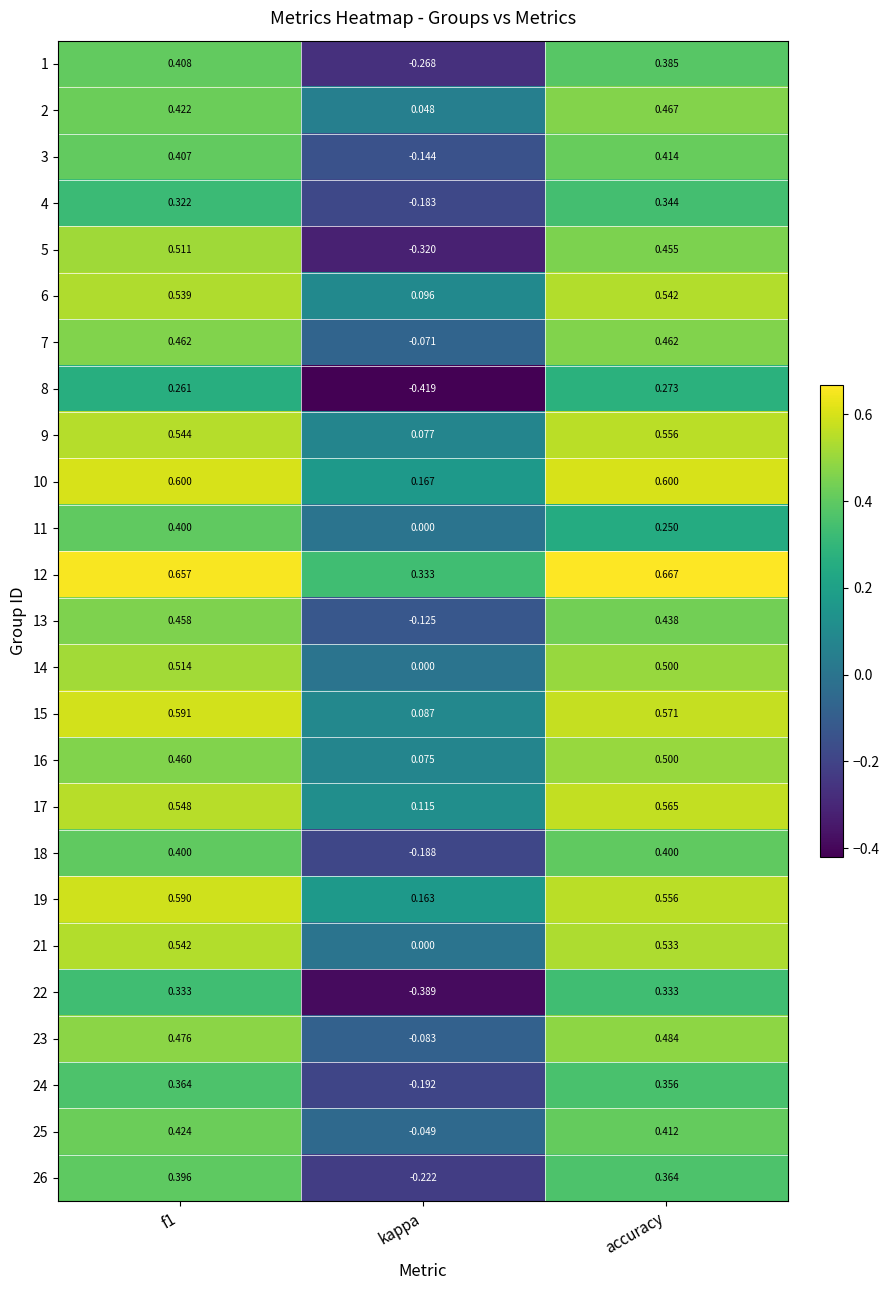

At which label is 26 closest to 0?

kappa